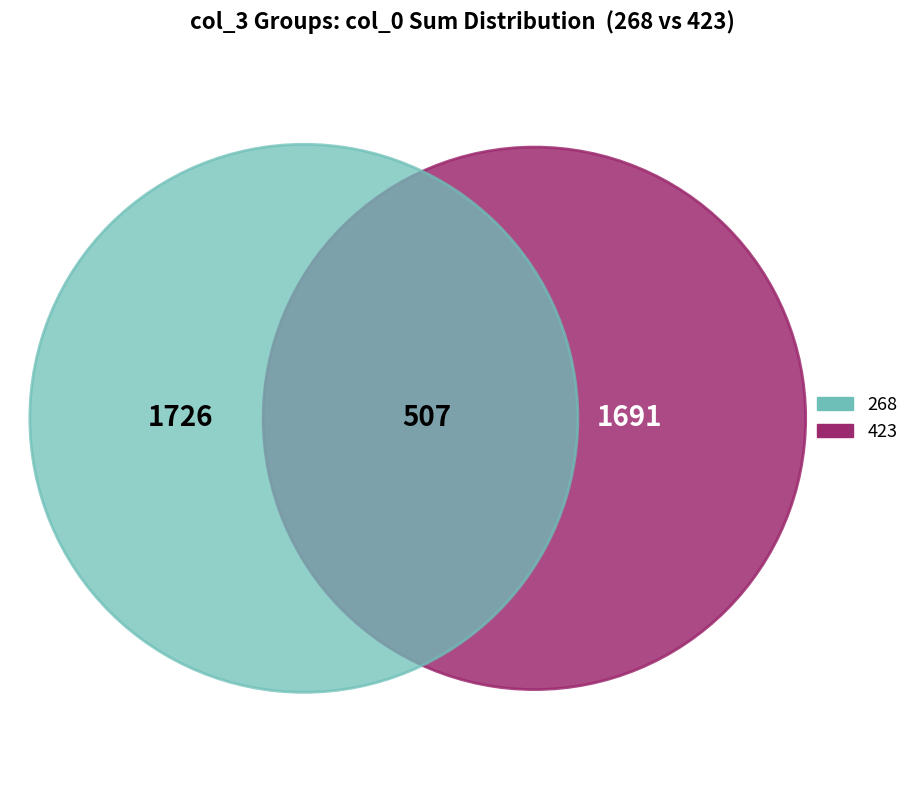

To the nearest percent, what is the combined percentage of 268 and 423?

100%